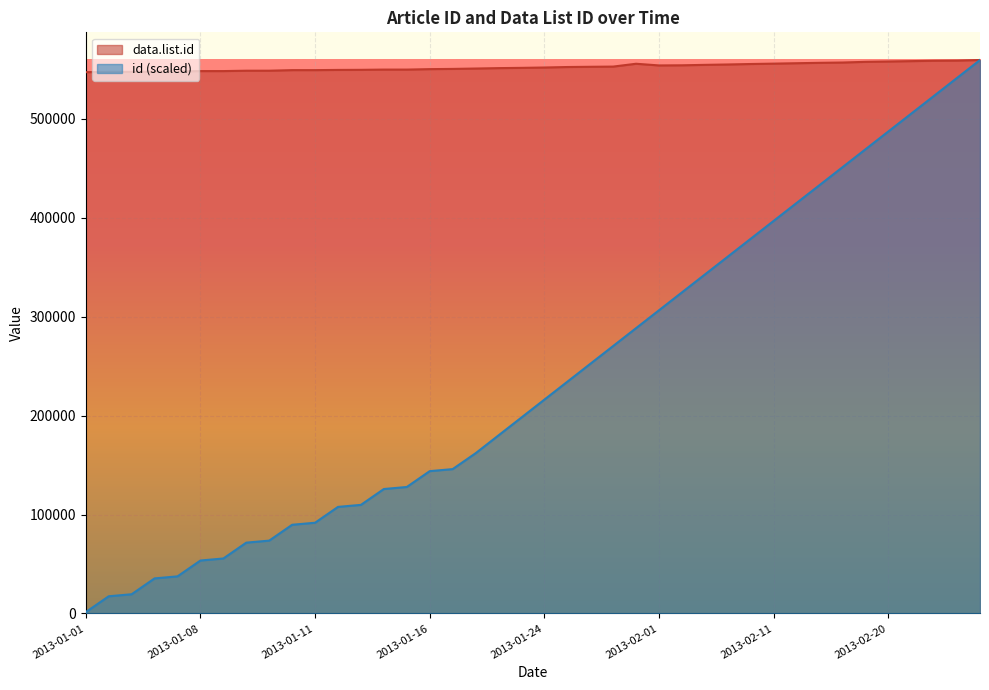

What is the label of the 17th point from the right?

2013-01-29